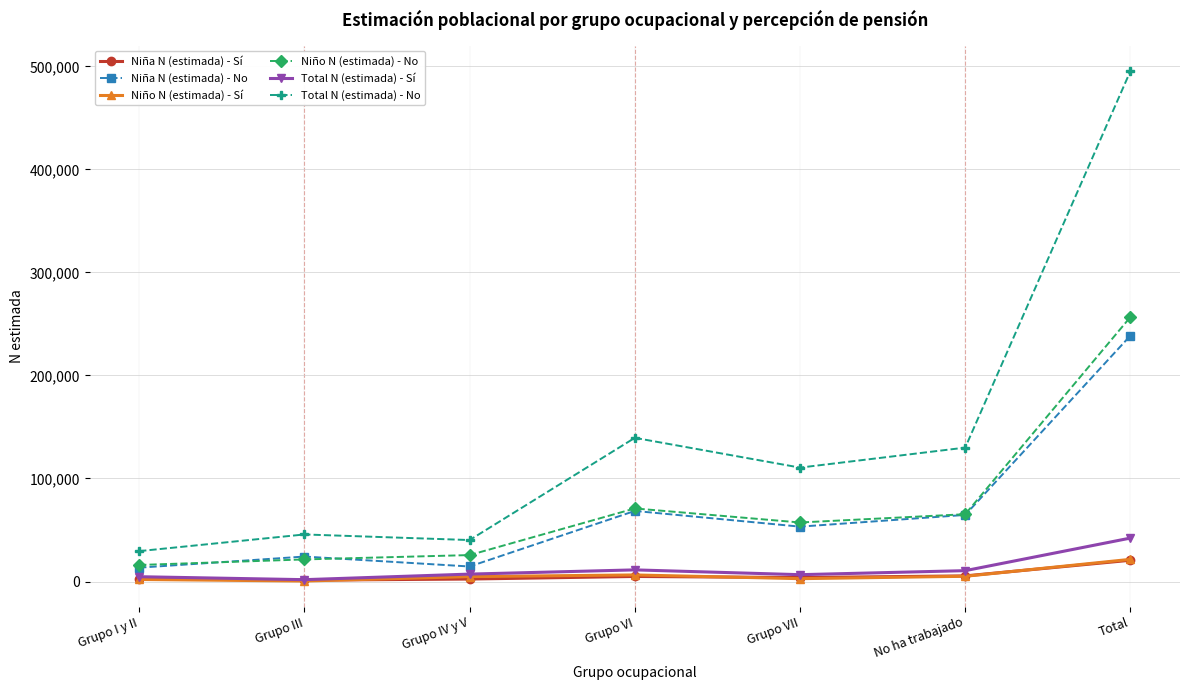

Is the value of Niña N (estimada) - No at Total greater than the value of Niño N (estimada) - No at Total?

No